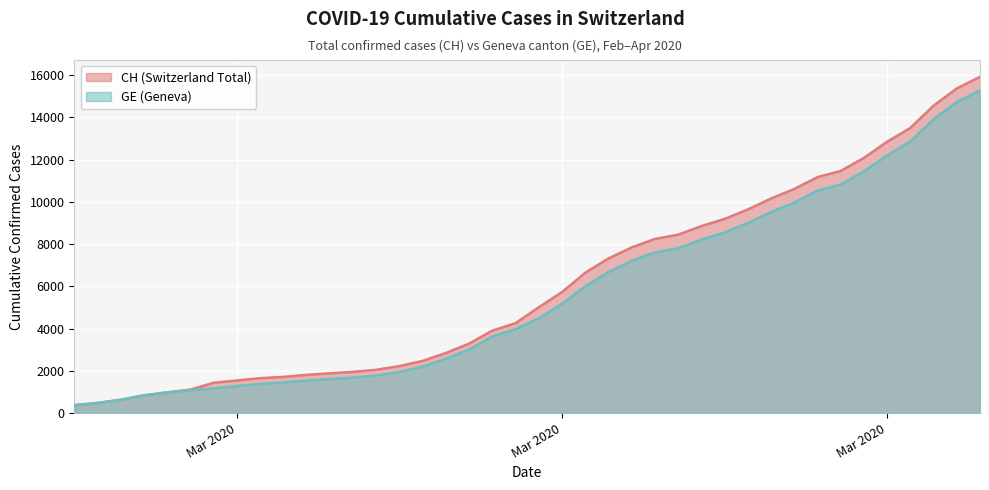

What is the total value across all series at 2020-02-27?

1260